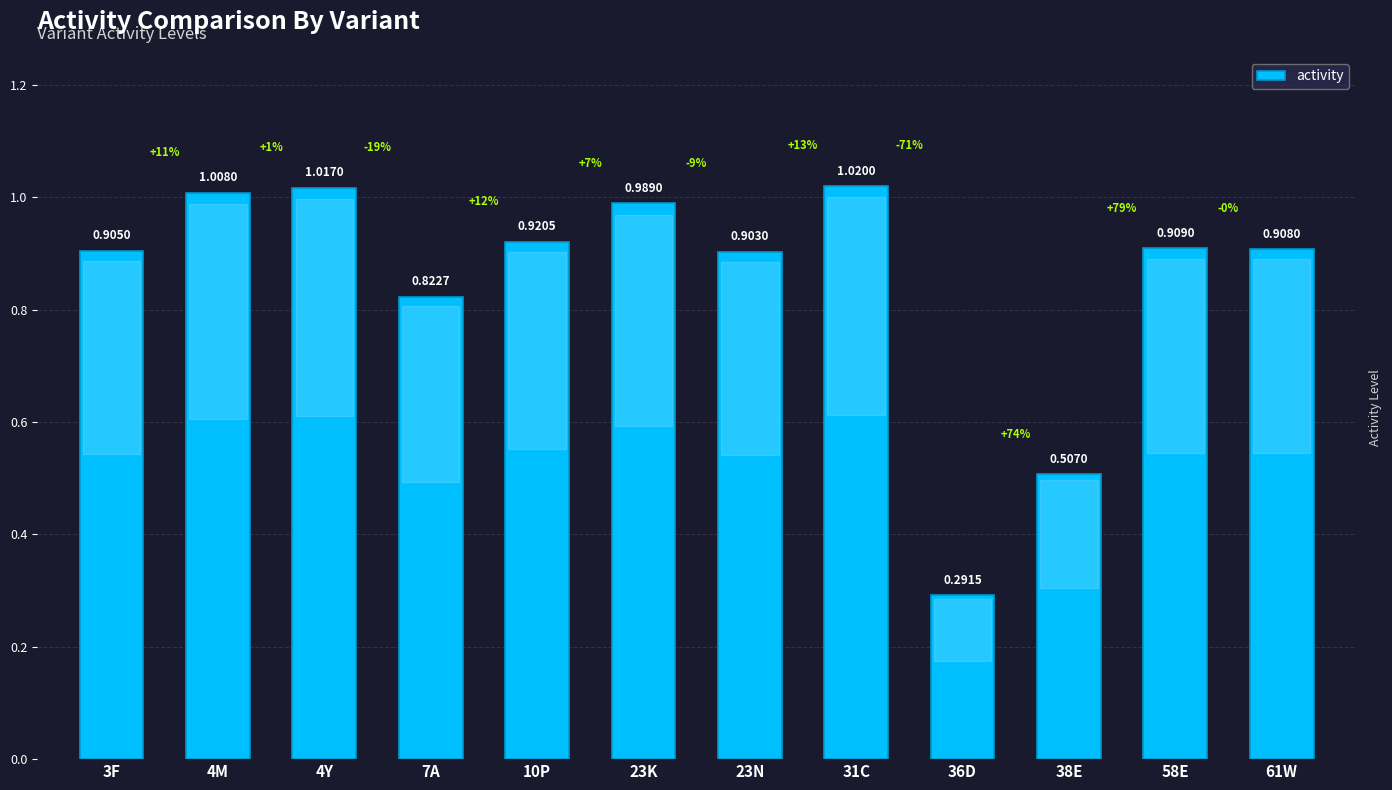

What is the change in value from 10P to 36D?

-0.6